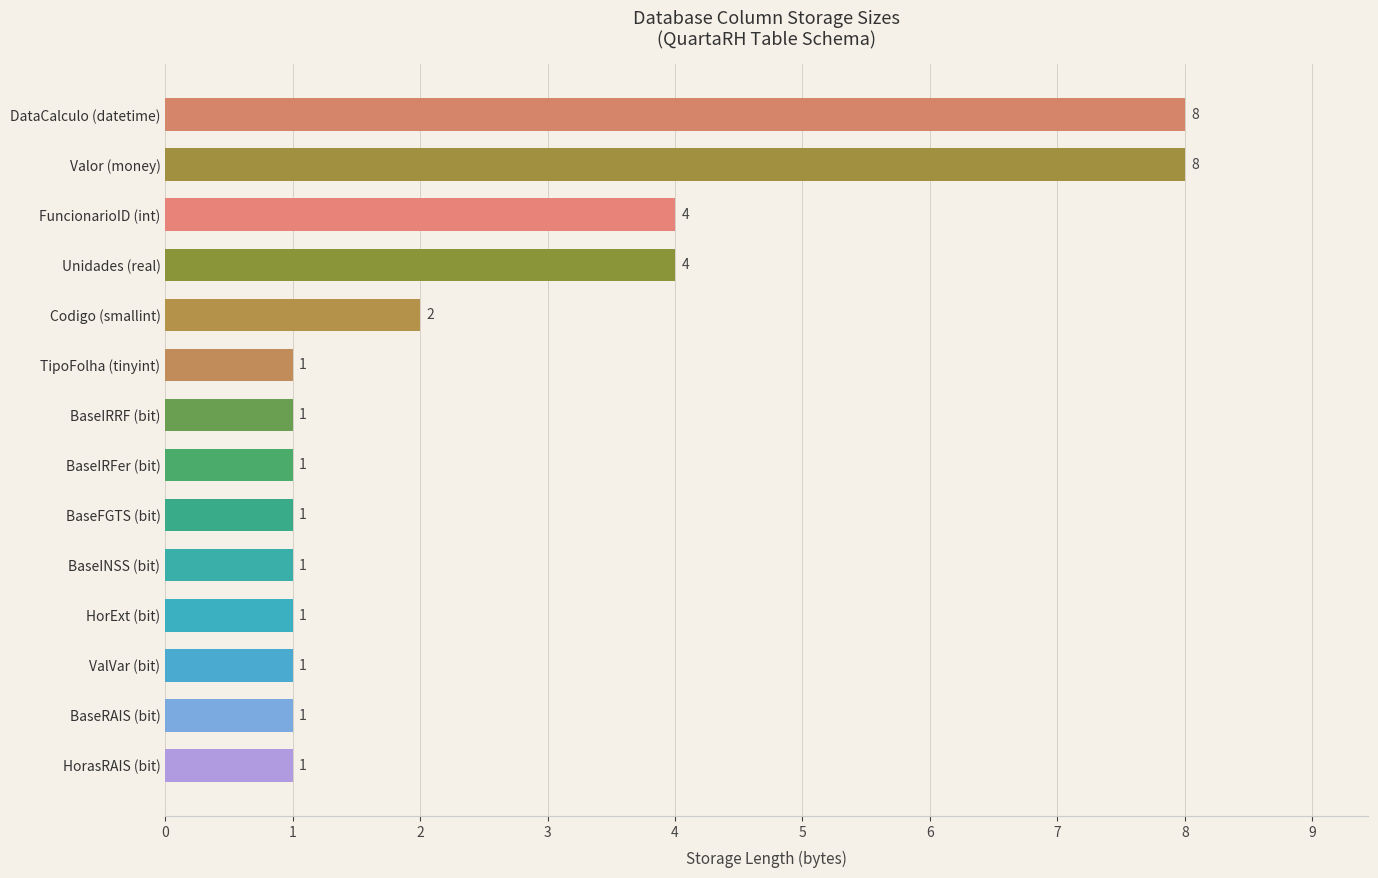

Approximately how many times larger is the value at BaseRAIS (bit) compared to BaseIRRF (bit)?

1.0